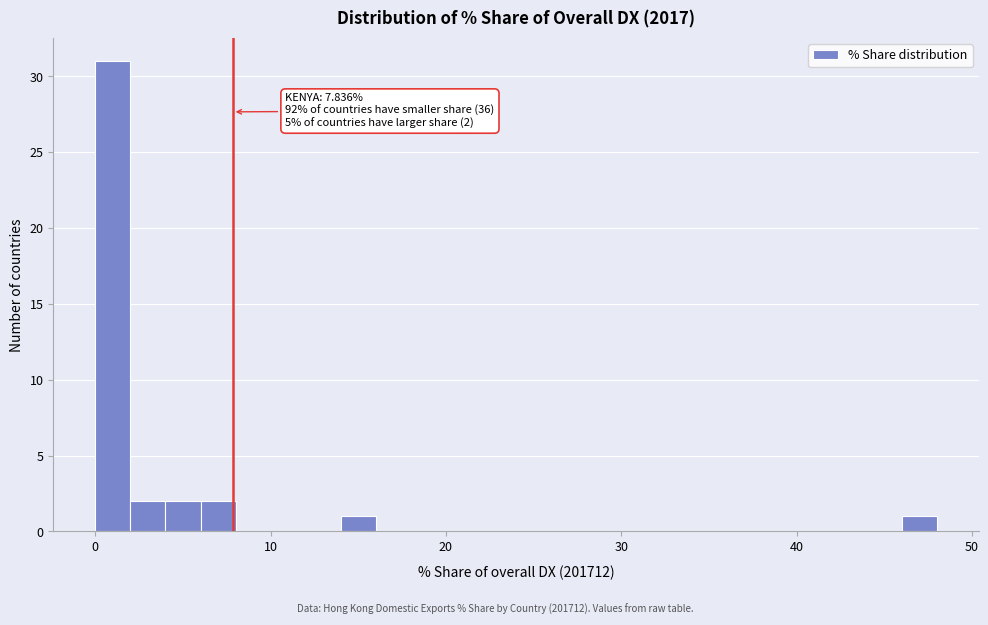

Read against the x-axis, roughly where is the centre of the tallest bar?

1